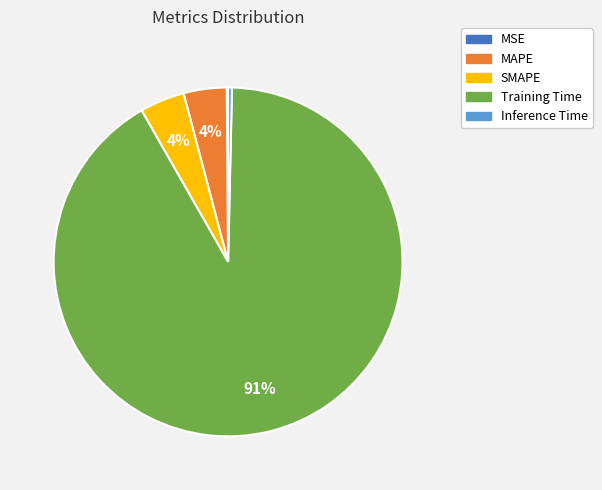

To the nearest percent, what is the average slice percentage?

20%